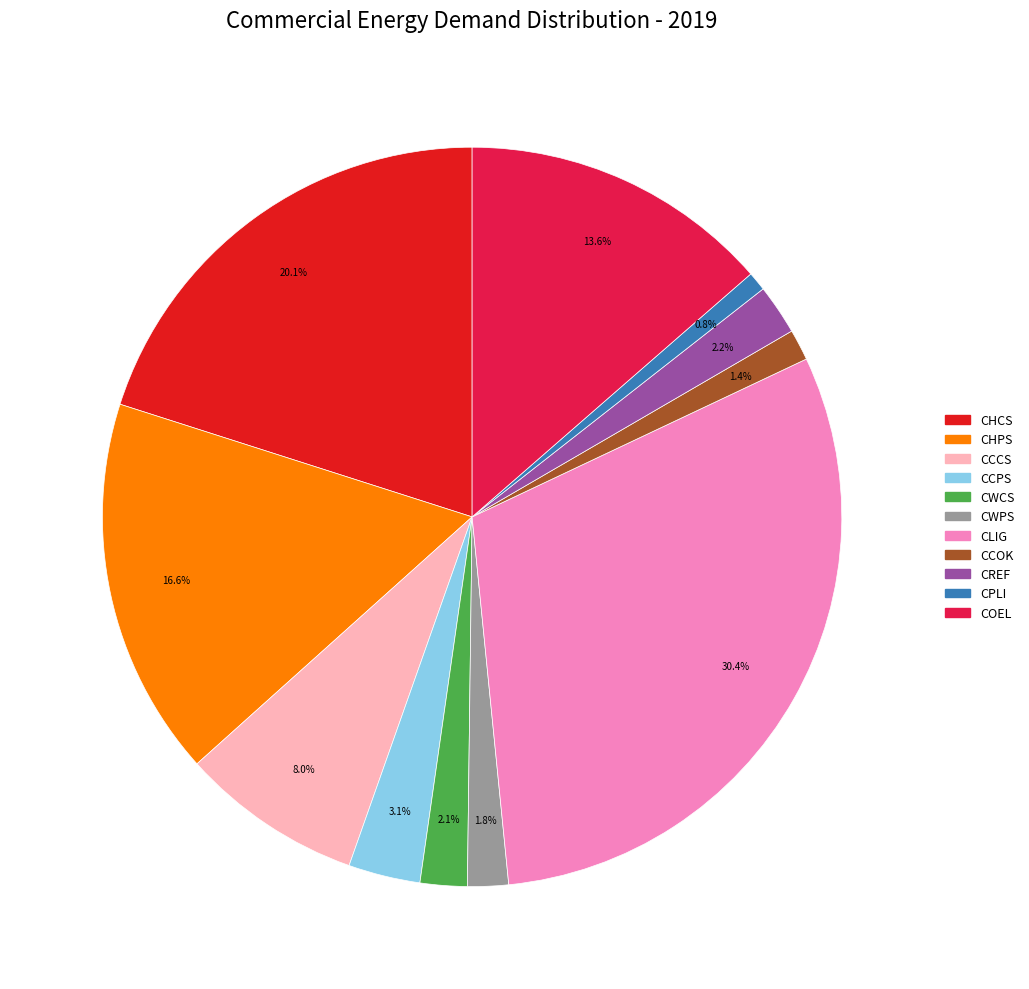

What percentage is the CCPS slice, to the nearest percent?

3%